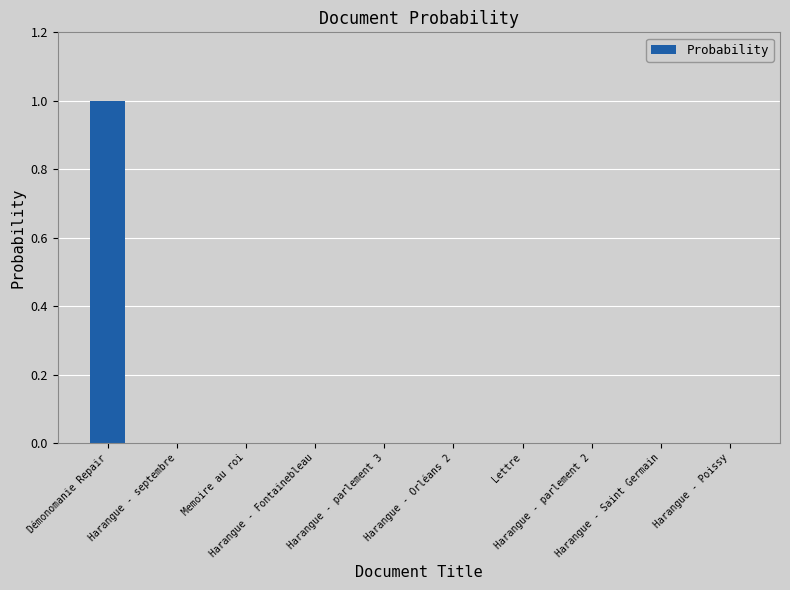

At which label is the value closest to 0?

Harangue - parlement 3